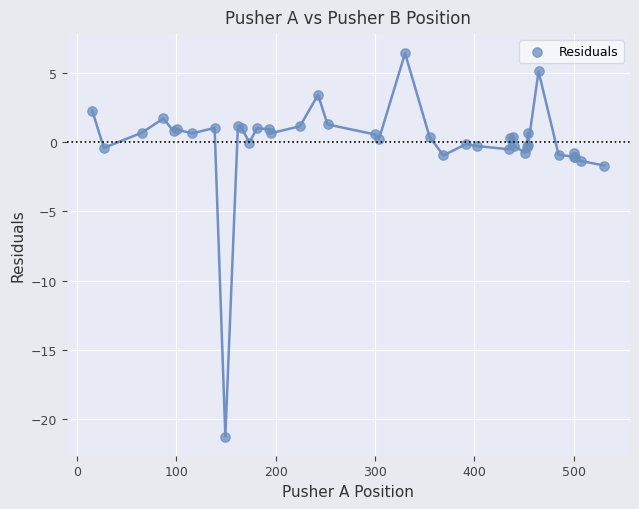

What Y value in the scatter plot is closest to -7?

-1.7